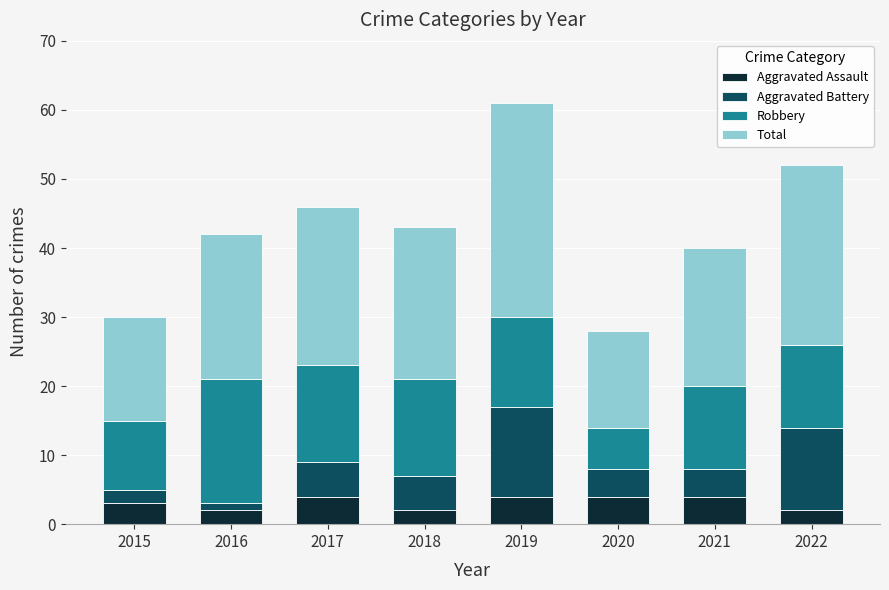

What is the minimum value for Aggravated Assault?

2